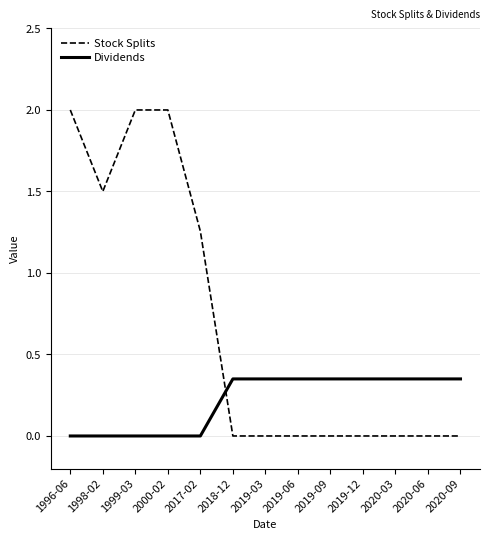

How many Dividends values are between 0 and 1?

13